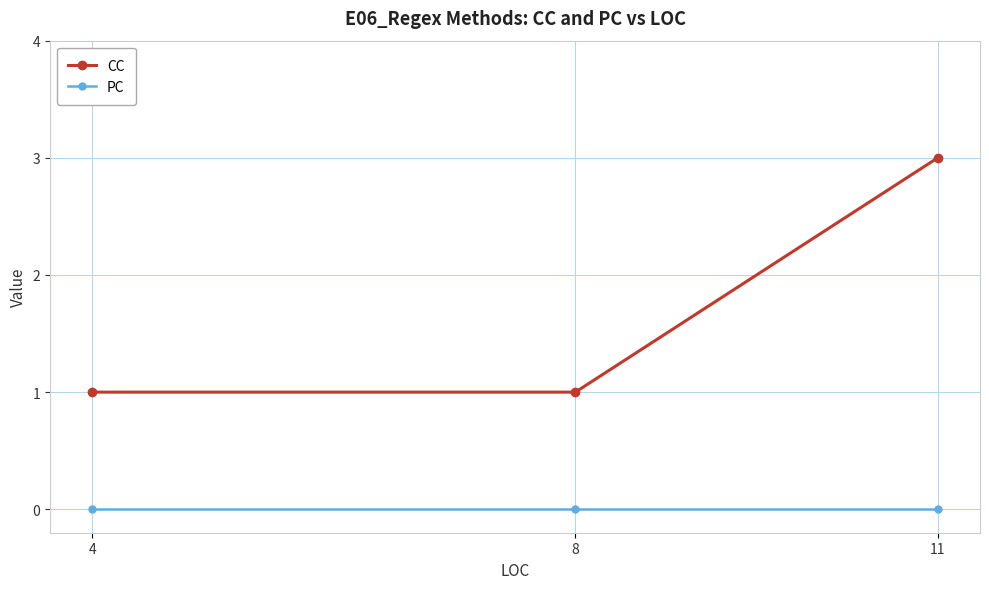

What is the maximum value for CC?

3